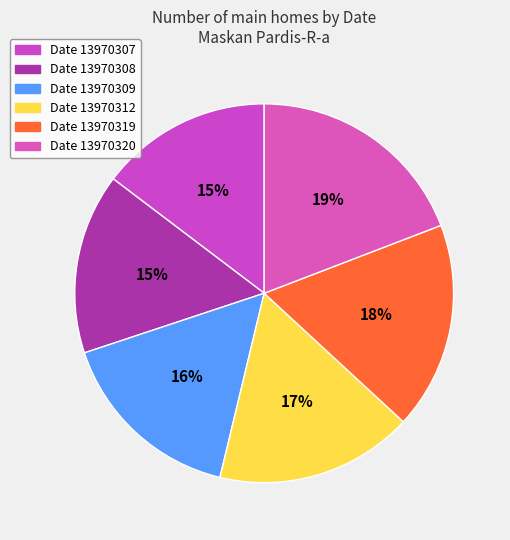

To the nearest percent, what is the difference between the largest and smallest slice percentages?

4%